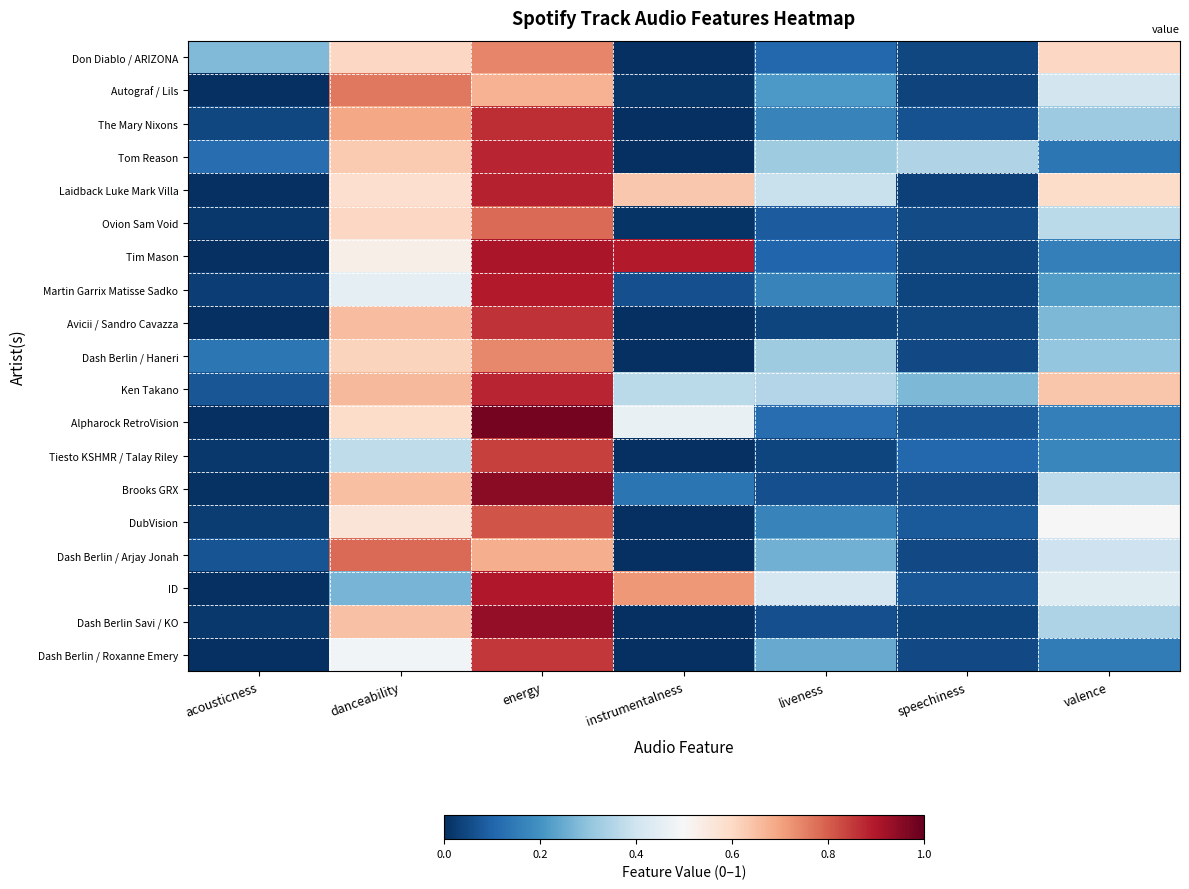

At how many categories does at least one series exceed 0?

7